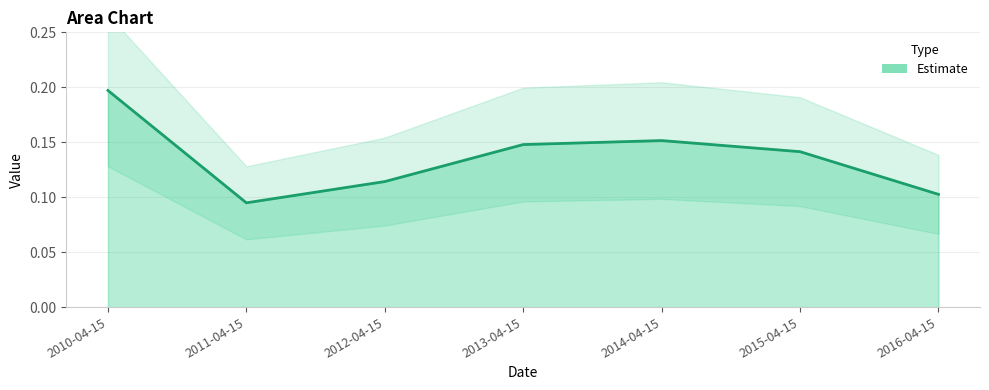

What is the value of the 3rd point from the left?

0.1